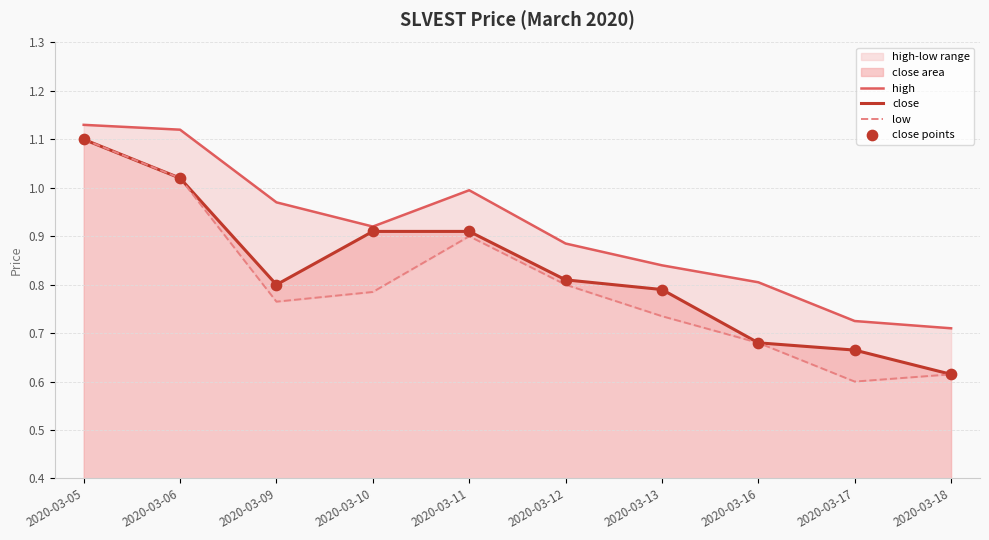

Which series has the largest total across all categories?

high